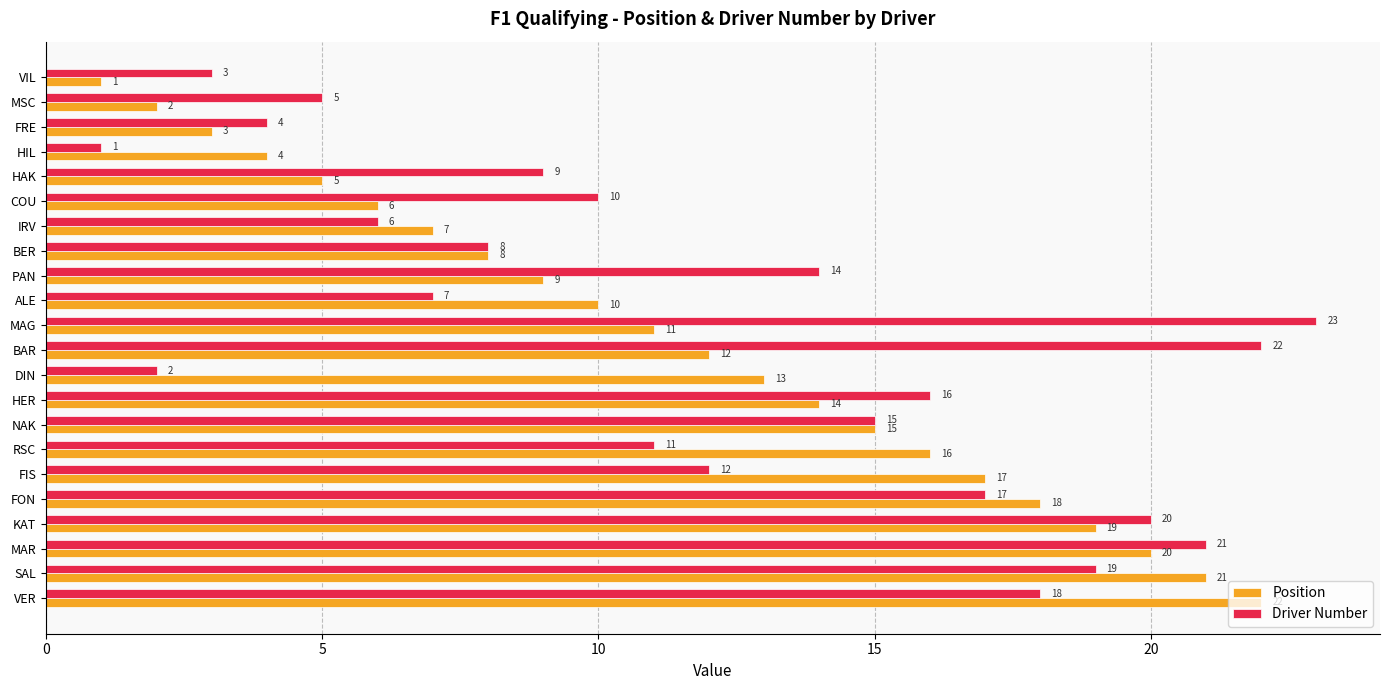

How many series are shown in this chart?

2